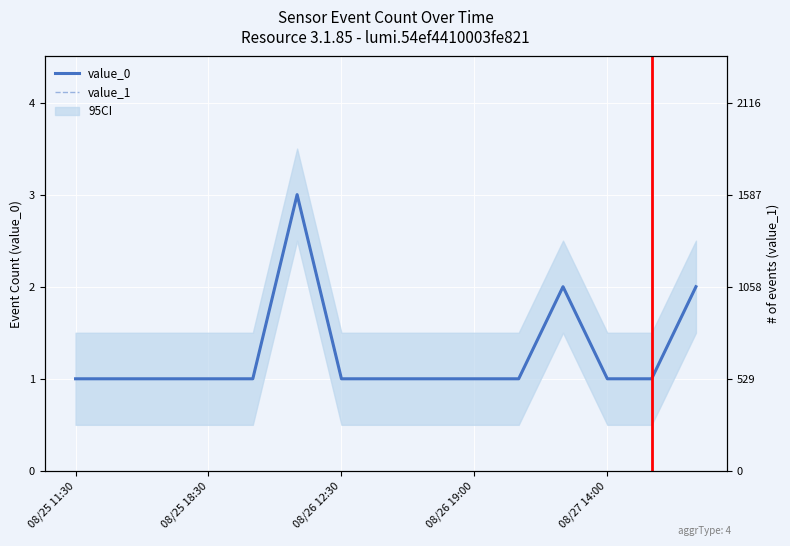

Which has a higher value, 08/25 18:30 or 08/25 11:30?

08/25 18:30